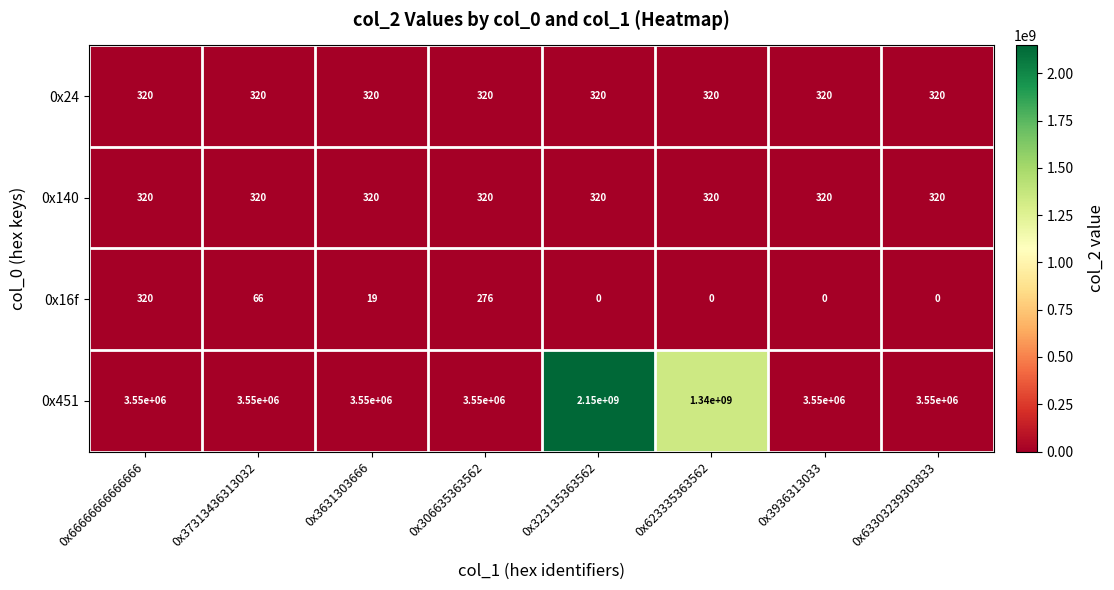

What is the highest value of the 0x24 series?

320